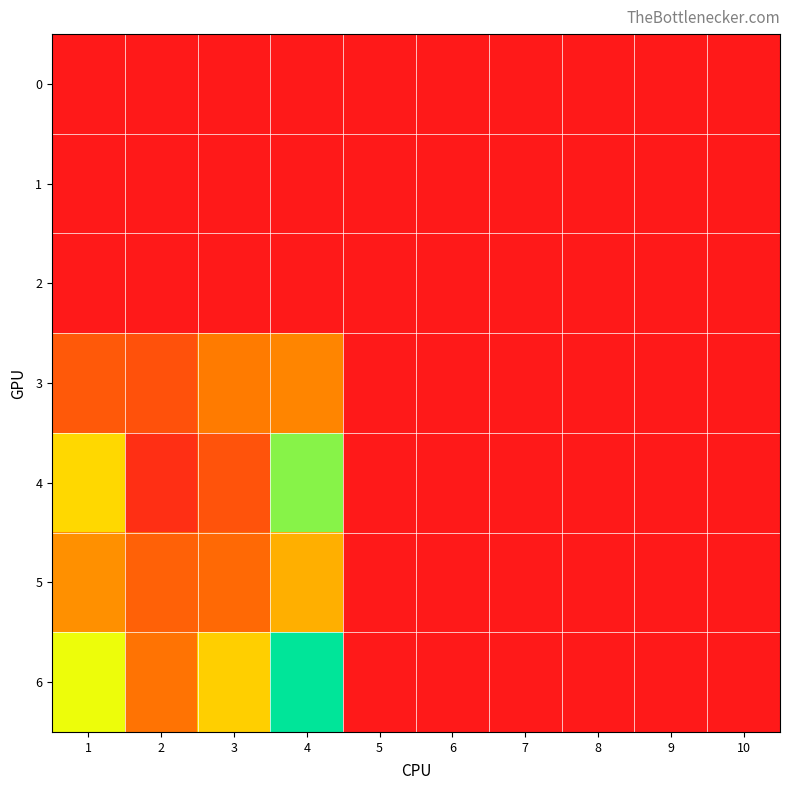

List the series in order of their peak value, highest first.

6, 4, 5, 3, 0, 1, 2